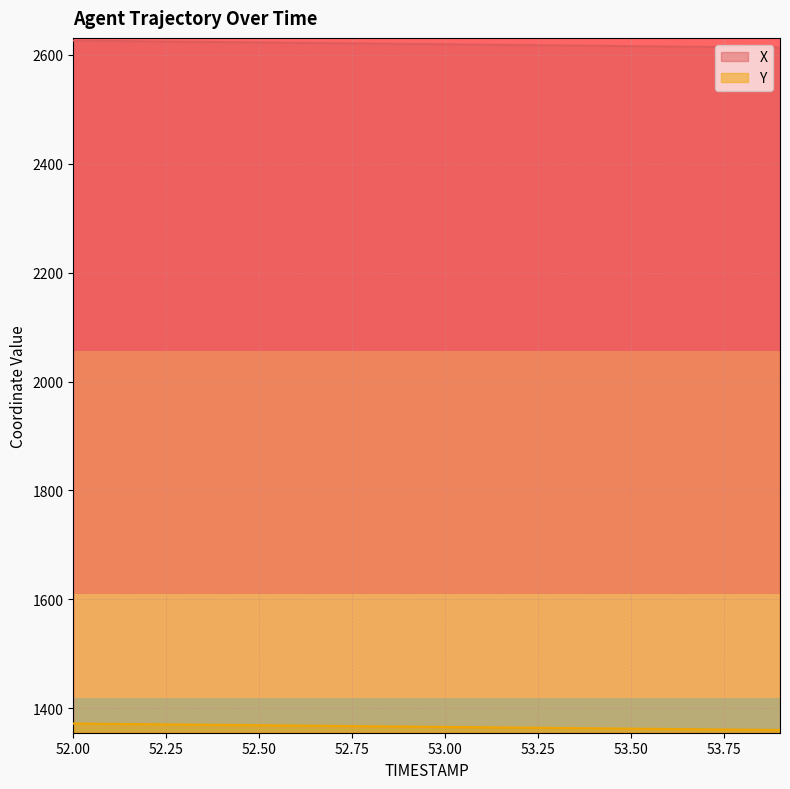

What is the label of the 11th point from the left?

53.0